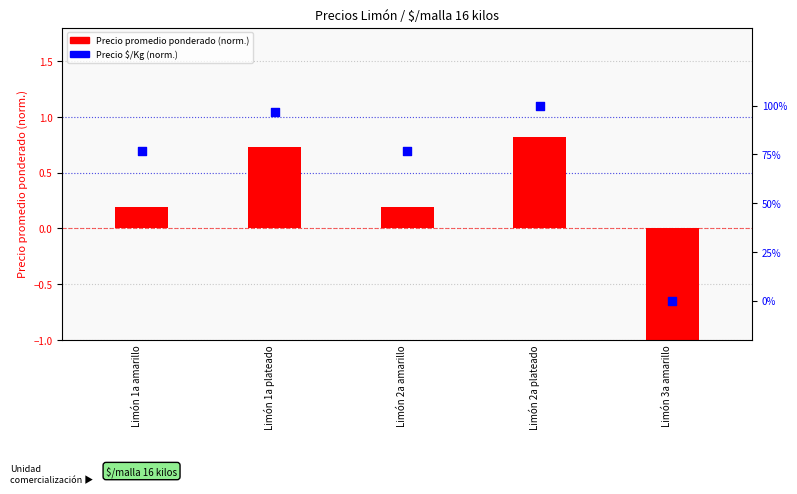

Which series has the largest Y range (max minus min)?

Precio promedio ponderado (norm)